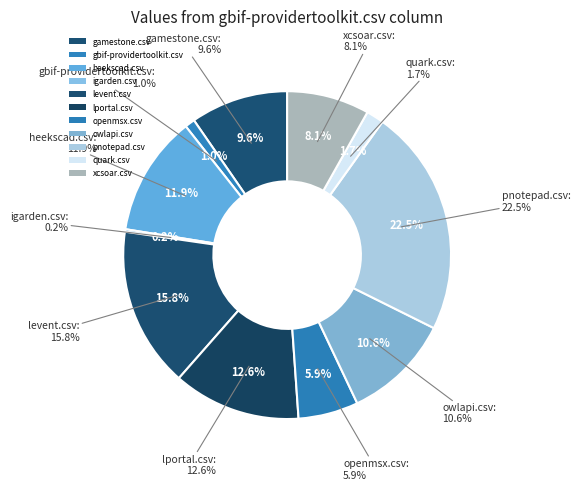

What is the largest slice in the pie chart?

pnotepad.csv